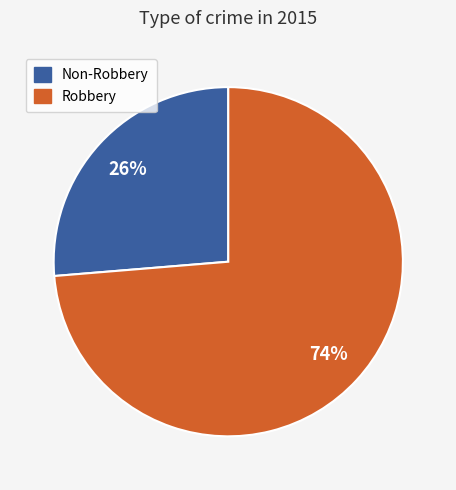

To the nearest percent, what is the average slice percentage?

50%